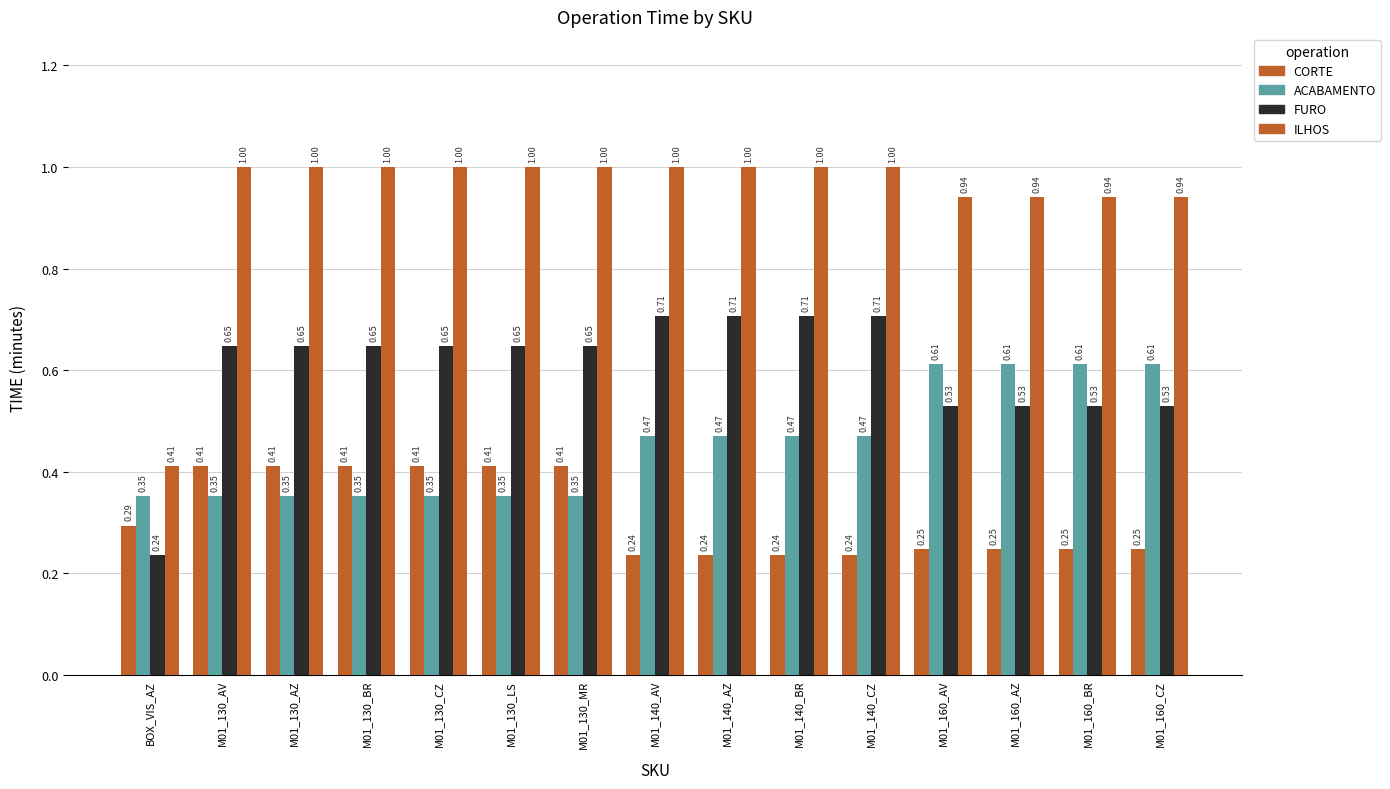

What is the smallest value displayed?

0.2